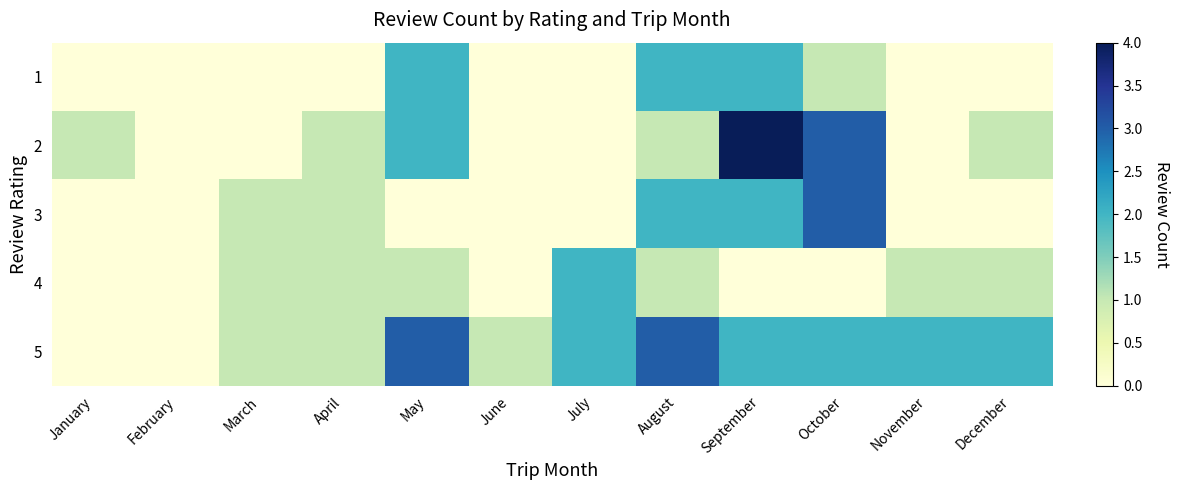

Which series changed the most between March and April?

2